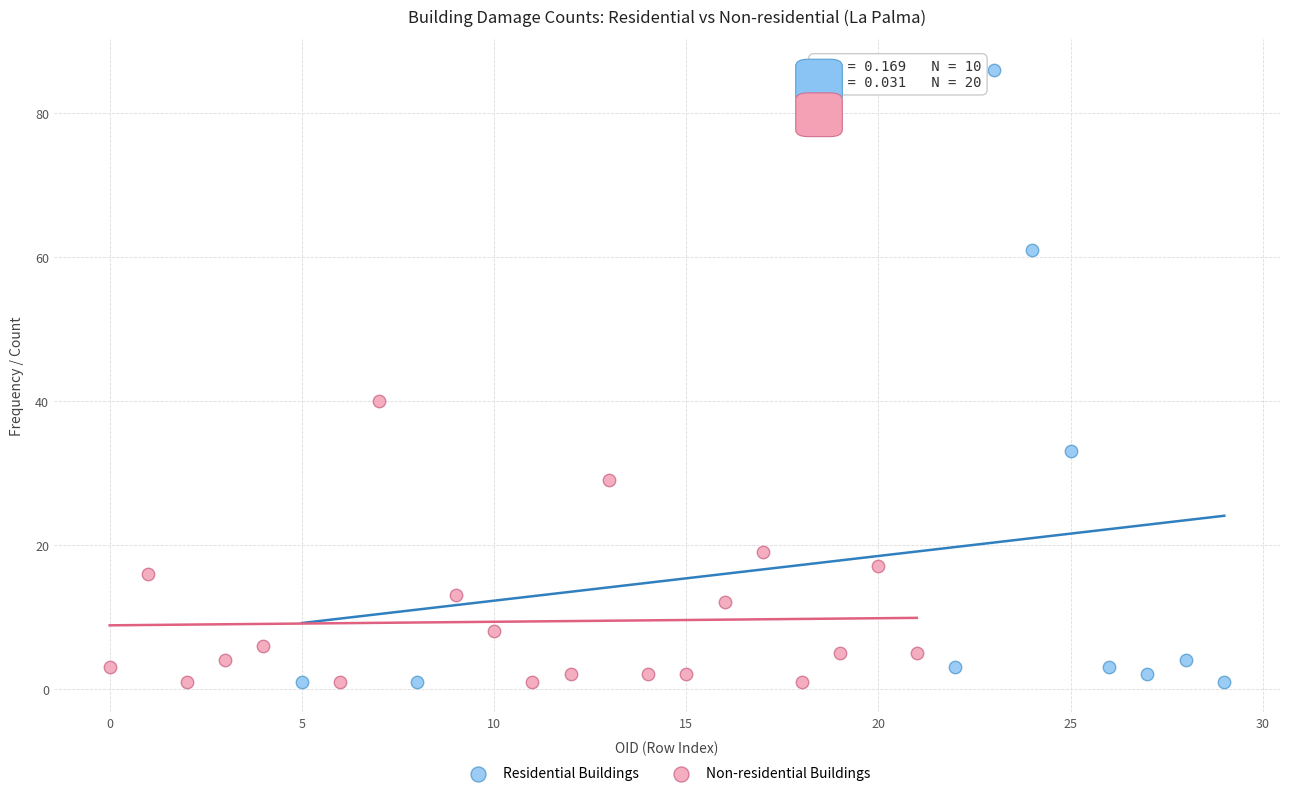

Which series reaches the maximum Y coordinate?

Residential Buildings